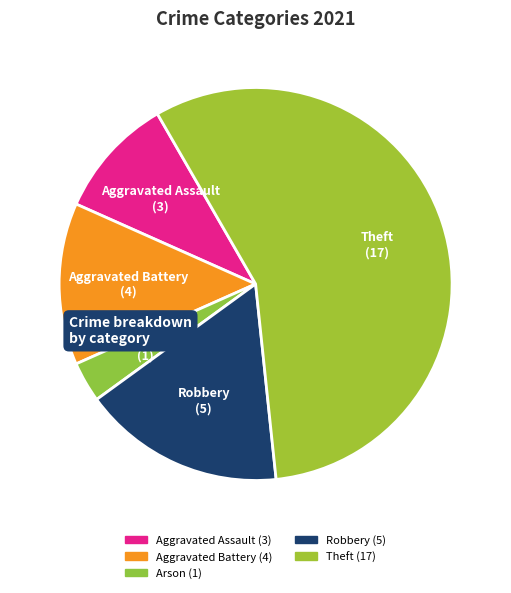

What percentage is the Robbery slice, to the nearest percent?

17%